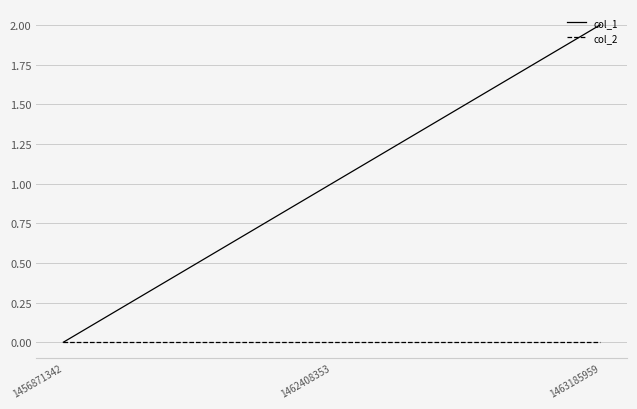

What is the difference between the maximum and second lowest values in the col_1 series?

1